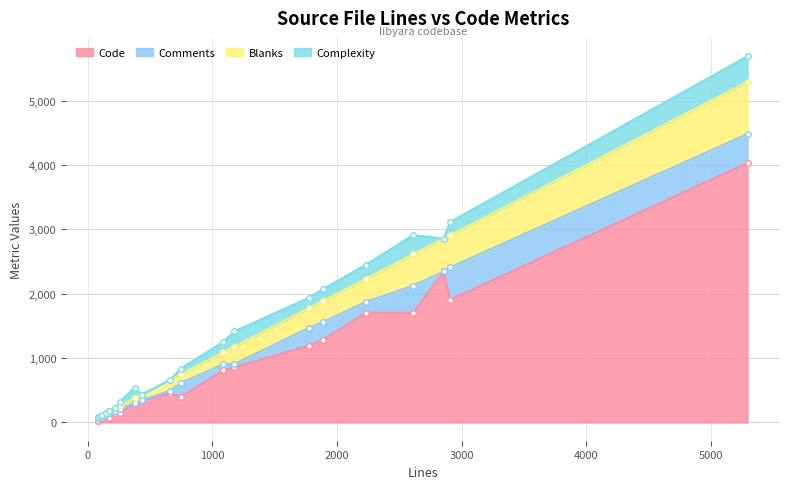

At 2610, list the series in order from largest to smallest.

Code, Blanks, Comments, Complexity